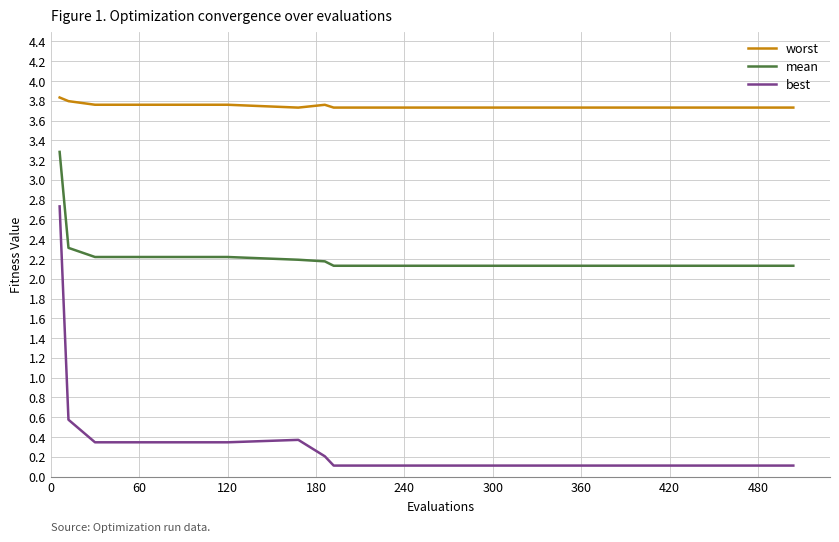

List the series in order of their overall mean, lowest first.

best, mean, worst